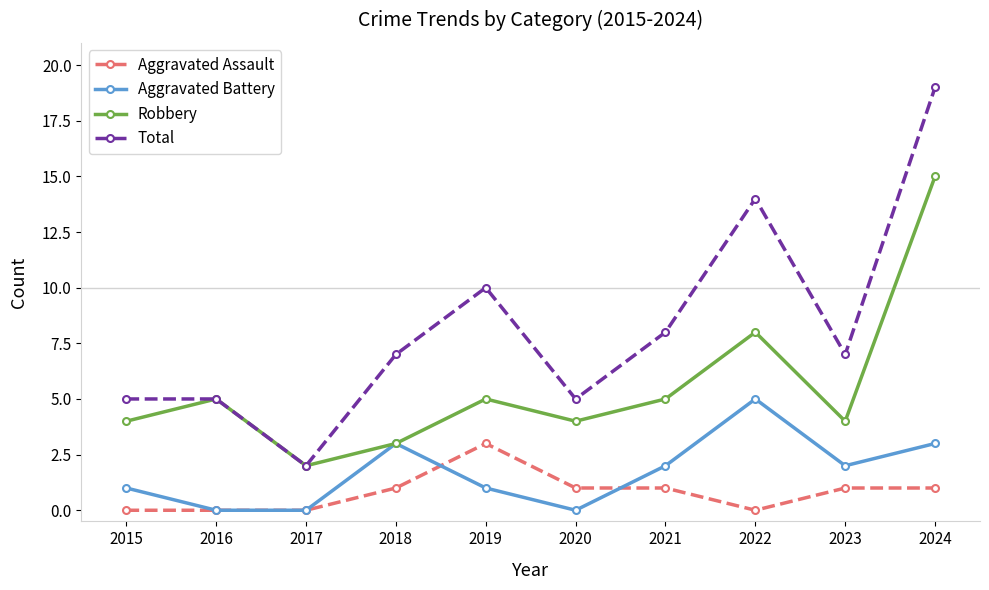

What is the average value of the Total series?

8